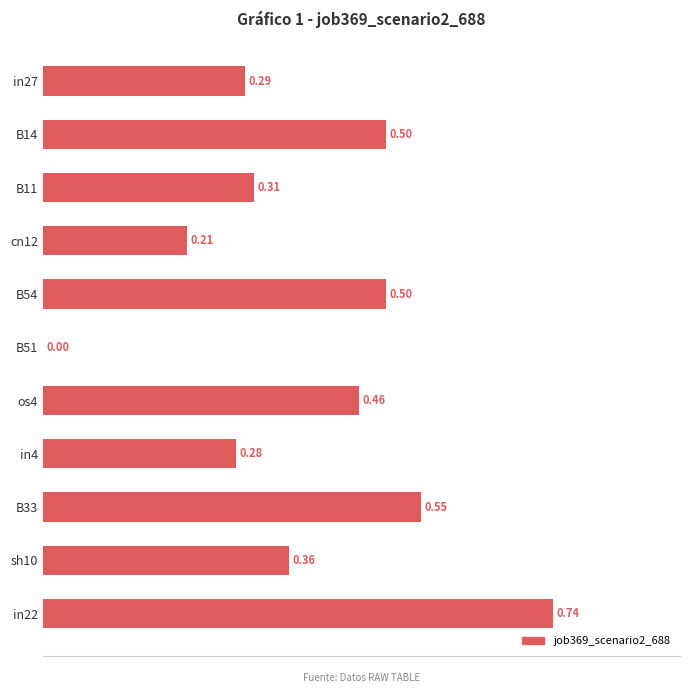

At which category does the chart reach its peak across all series?

in22